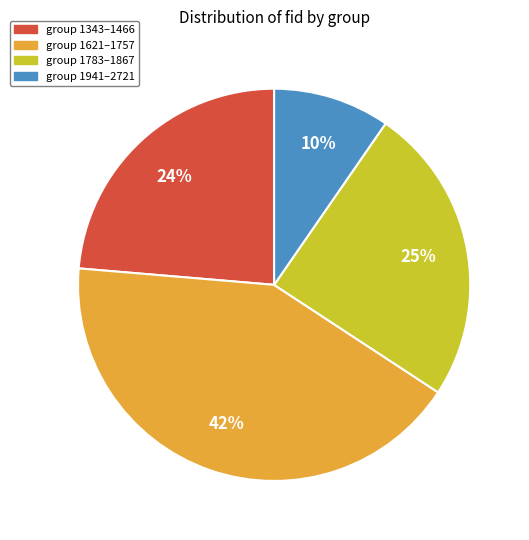

To the nearest percent, what percentage of the pie is group 1343–1466?

24%